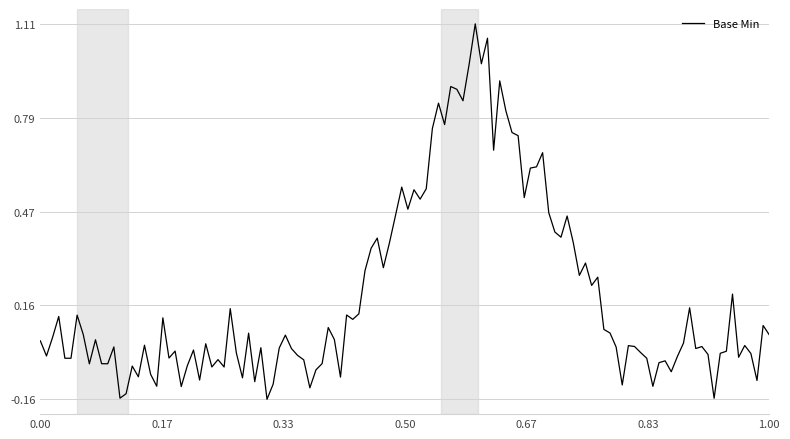

How many lines are shown in the chart?

1